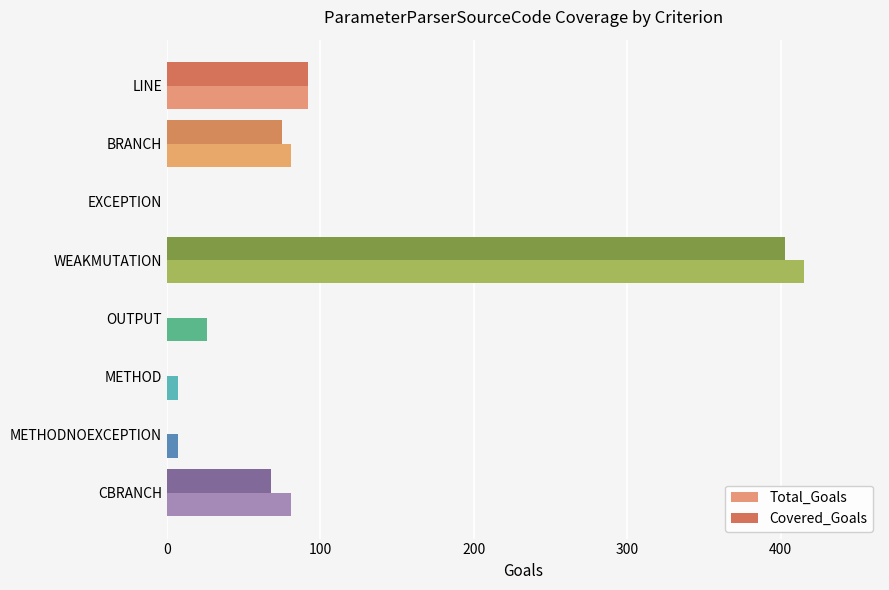

At which label does Covered_Goals reach its peak?

WEAKMUTATION